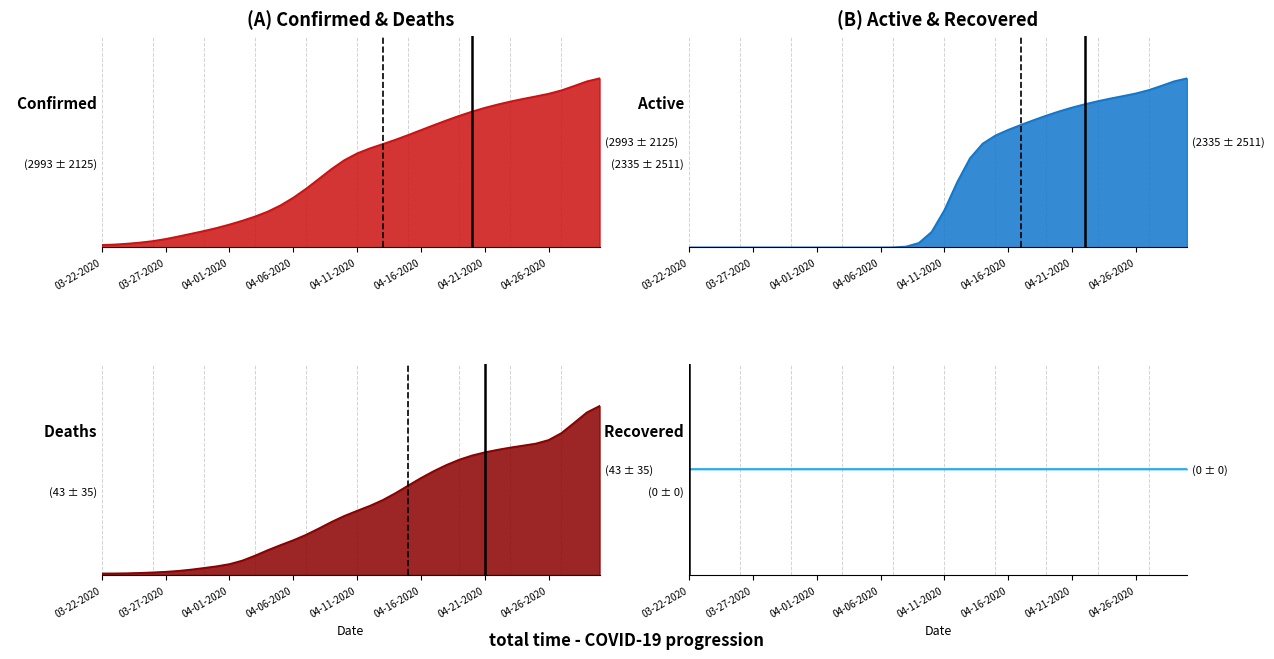

What is the approximate value of Confirmed at 04-12-2020?

3619.7